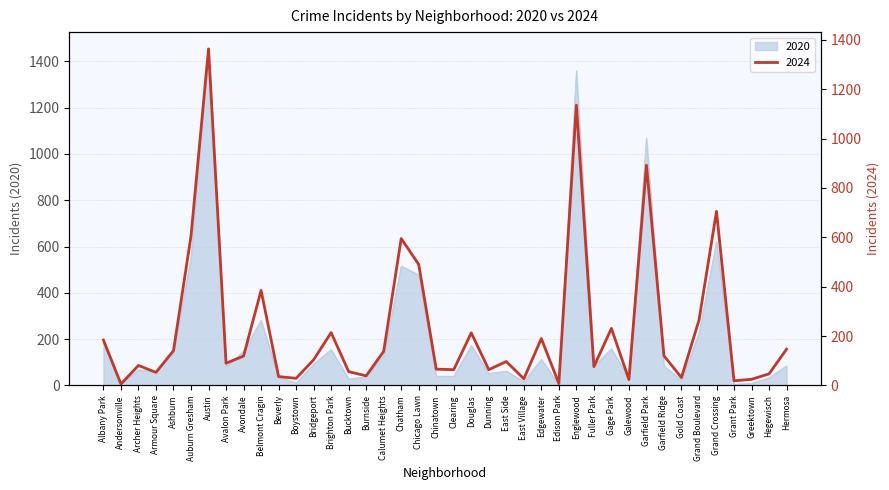

How many lines are shown in the chart?

2